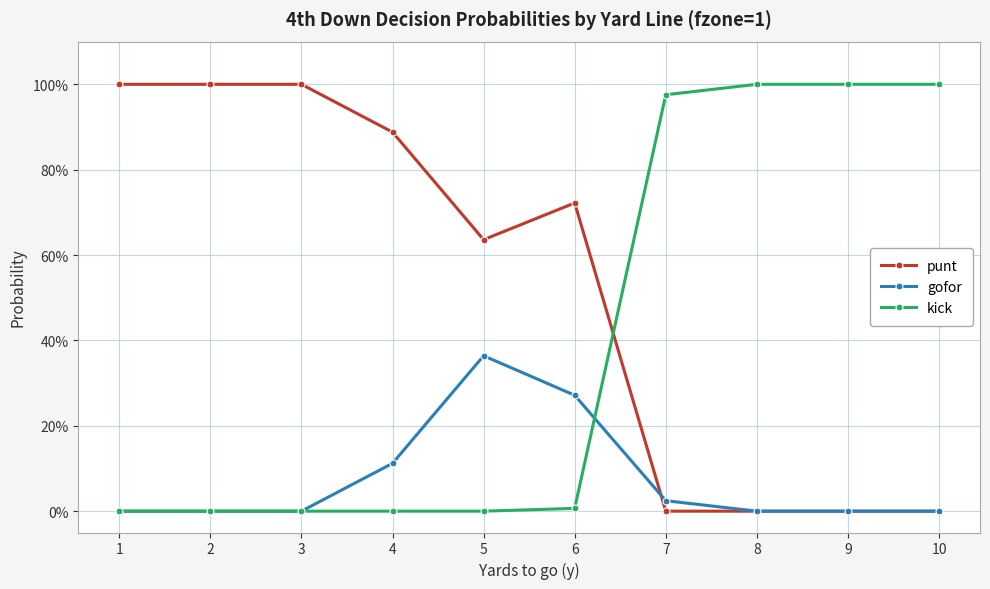

True or false: punt and gofor cross at least once.

True